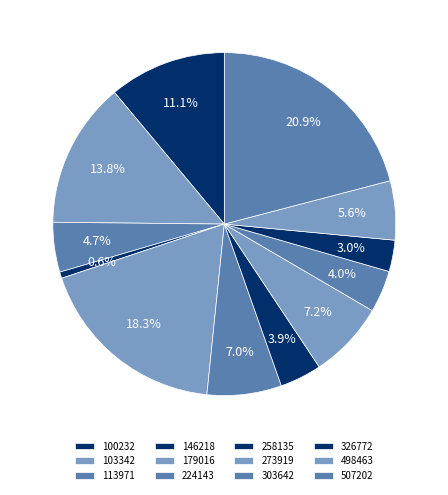

To the nearest percent, what is the average slice percentage?

8%